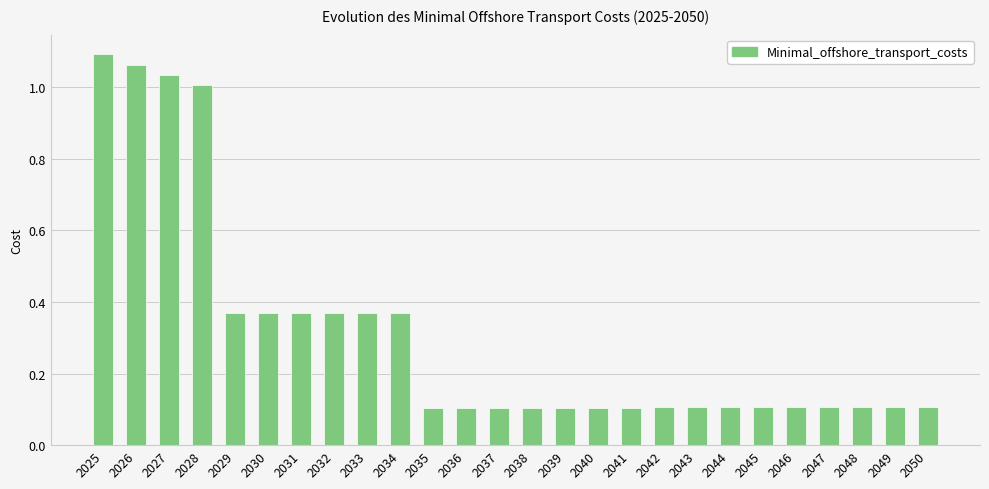

What is the value of the 21st bar from the left?

0.1